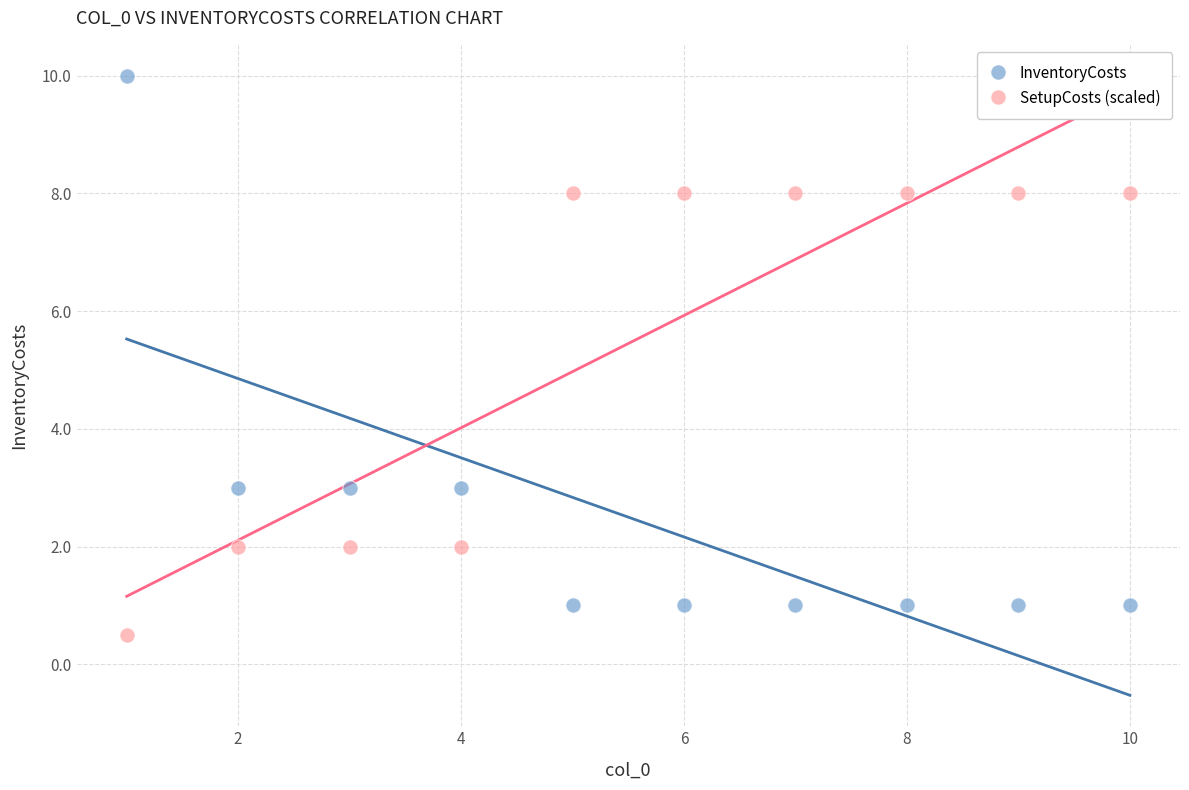

Which series reaches the maximum Y coordinate?

InventoryCosts